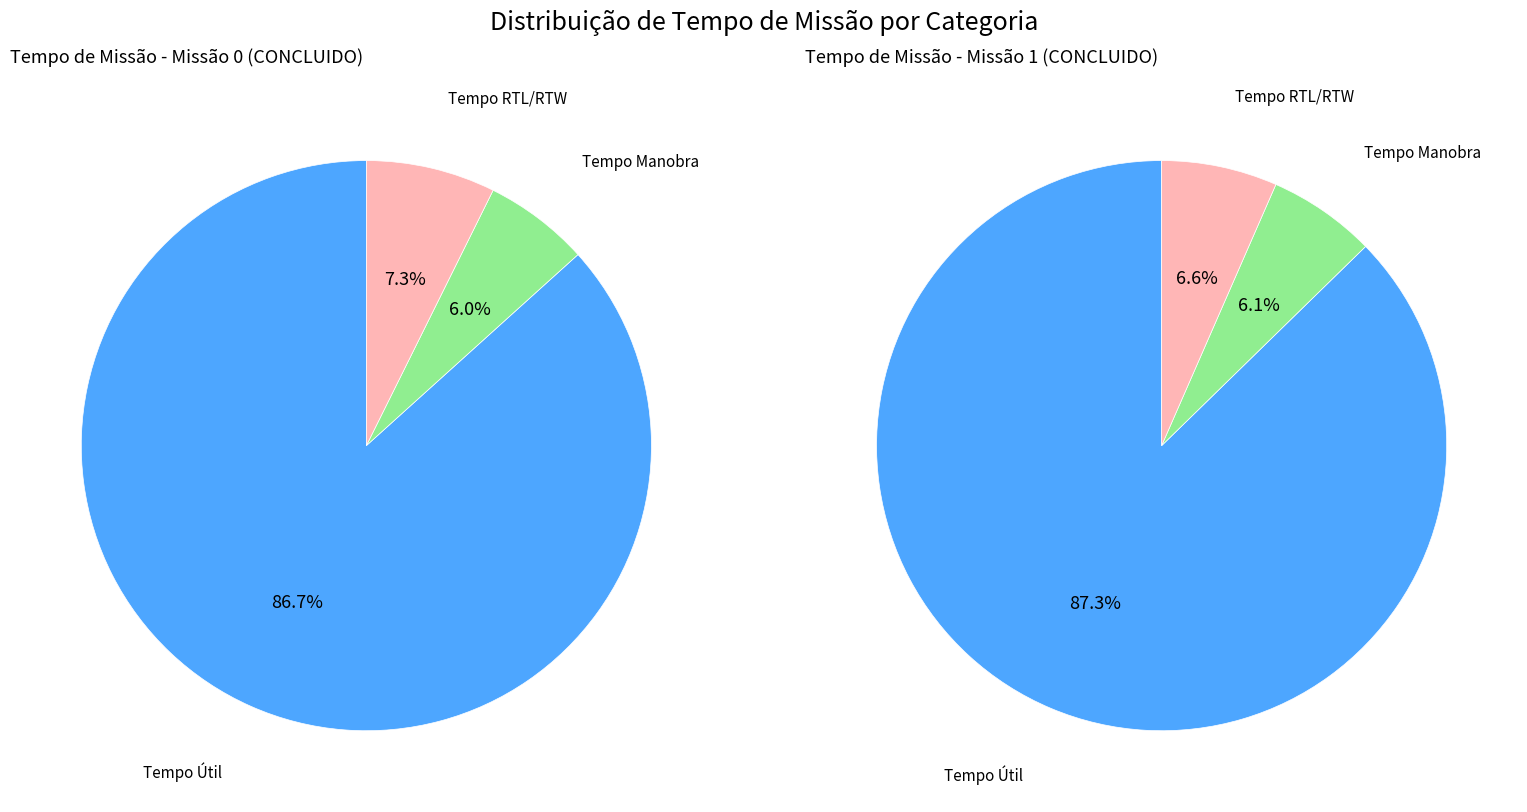

How many segments does this pie chart have?

3